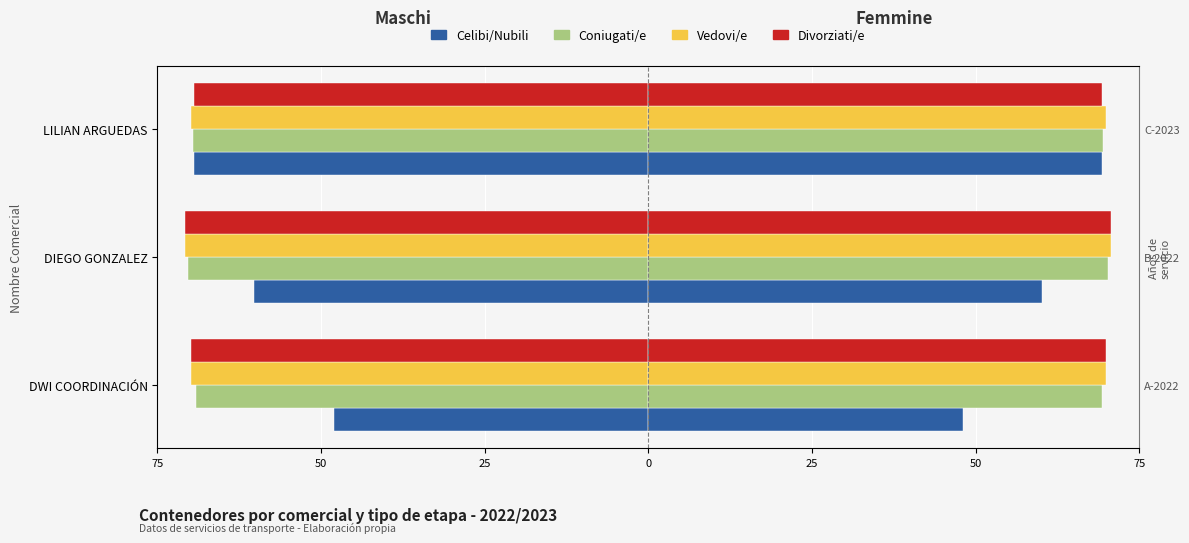

How many values exceed -60?

1